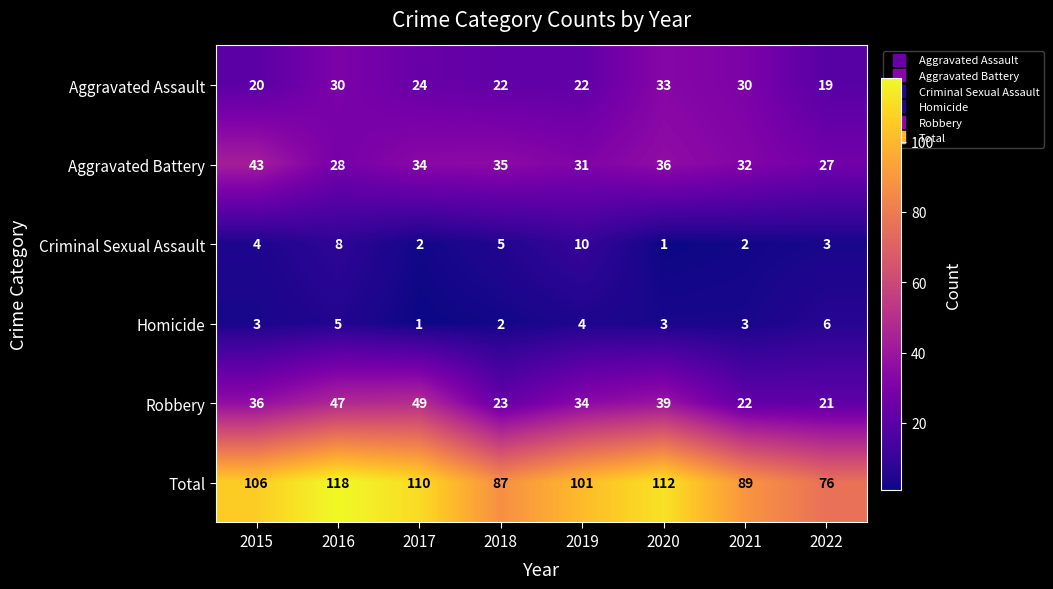

What is the average value of the Aggravated Assault series?

25